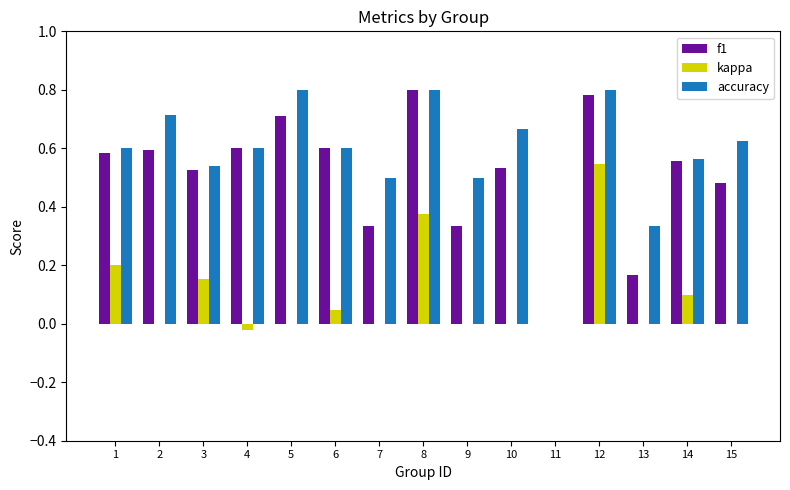

How many groups of bars are there?

15